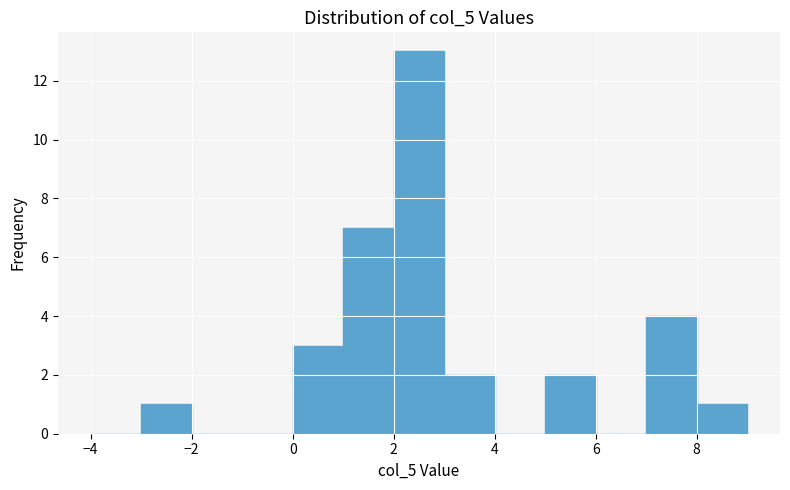

Reading left to right, list every bar in this chart as the range it spans on the x-axis followed by its height. The values are not printed on the chart, so give them approximately, as read against the axis.

-4 to -3: 0
-3 to -2: 1
-2 to -1: 0
-1 to 0: 0
0 to 1: 3
1 to 2: 7
2 to 3: 13
3 to 4: 2
4 to 5: 0
5 to 6: 2
6 to 7: 0
7 to 8: 4
8 to 9: 1